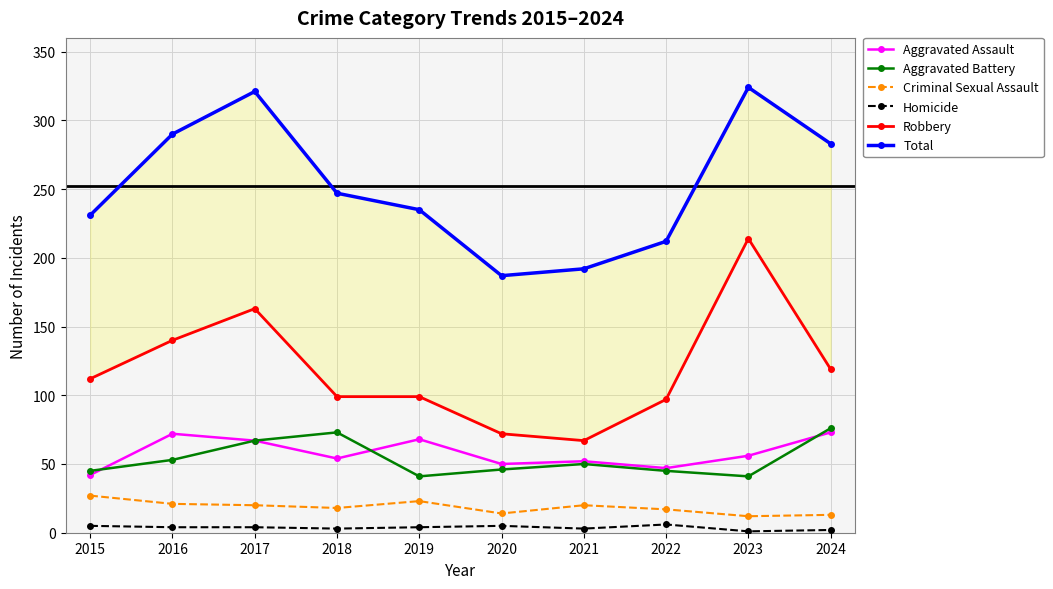

What is the value of the Robbery point at the 4th from the left?

99